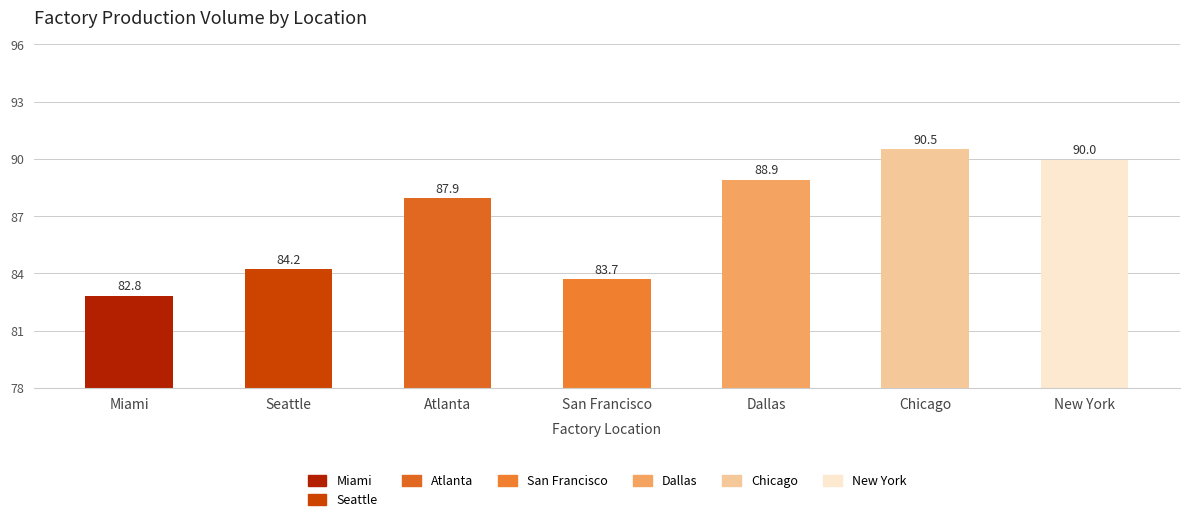

List the labels in order of value, smallest first.

Miami, San Francisco, Seattle, Atlanta, Dallas, New York, Chicago